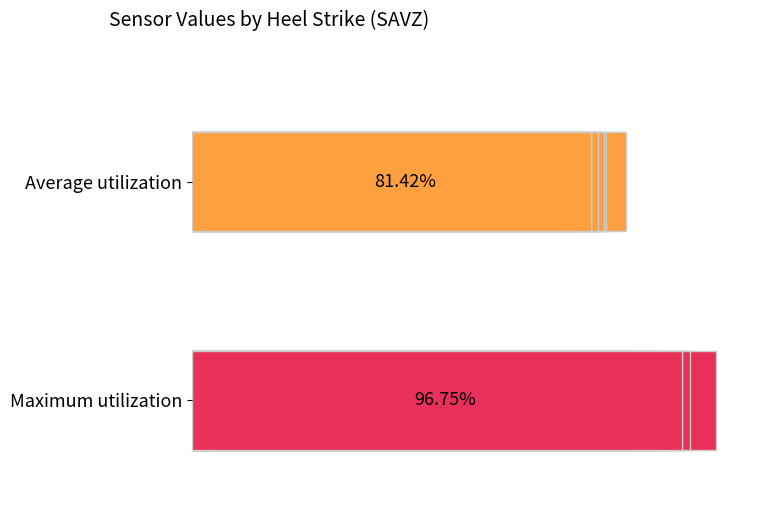

Is it true that Maximum utilization equals 145.8 at 2?

False